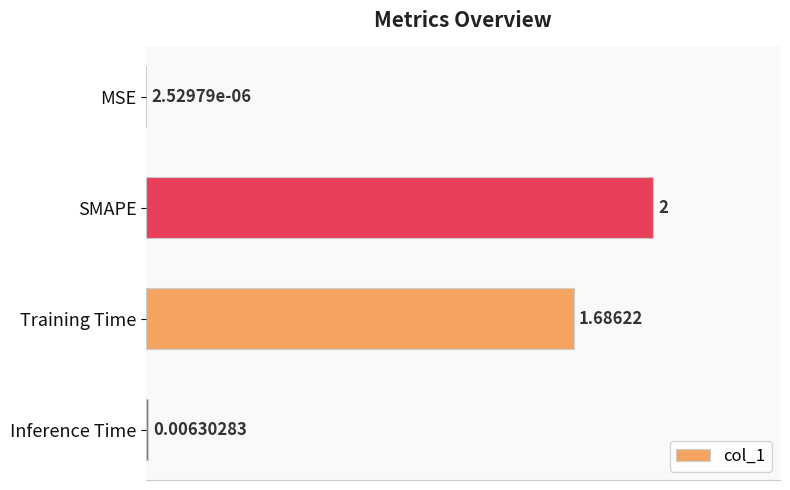

At which category does the chart reach its peak across all series?

SMAPE